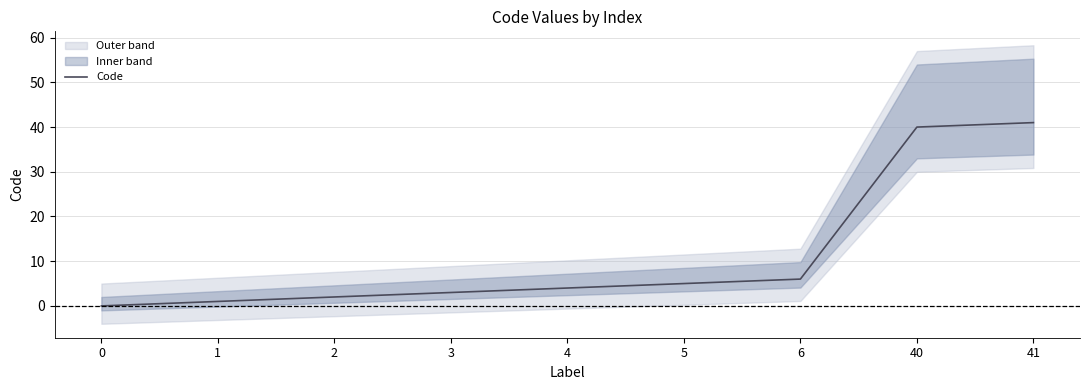

Does the chart have visible grid lines?

Yes